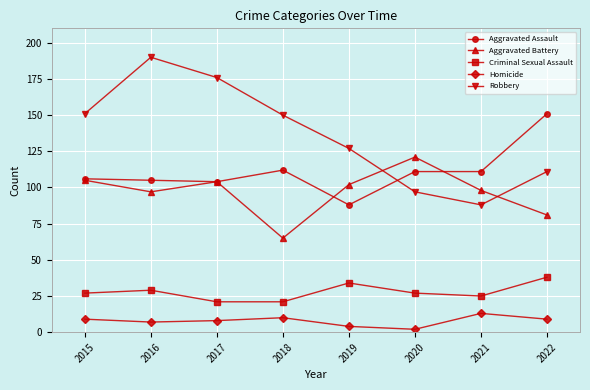

True or false: Criminal Sexual Assault and Aggravated Assault cross at least once.

False